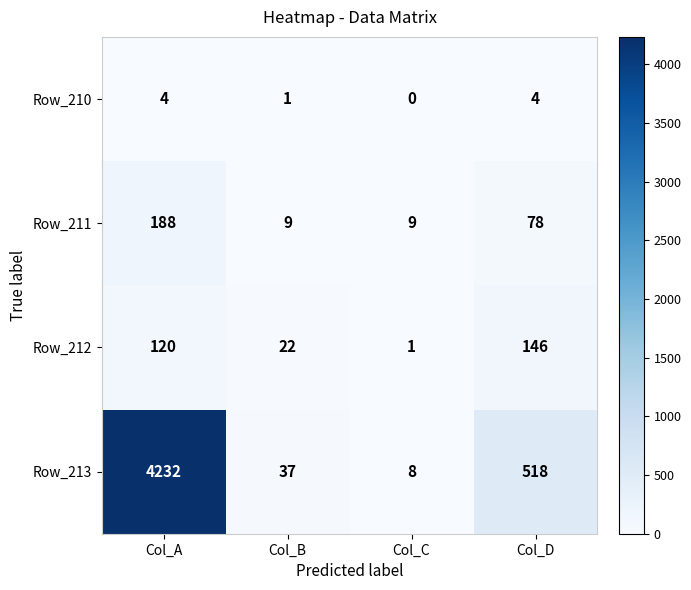

Between Col_A and Col_D, which series saw the biggest shift?

Row_213